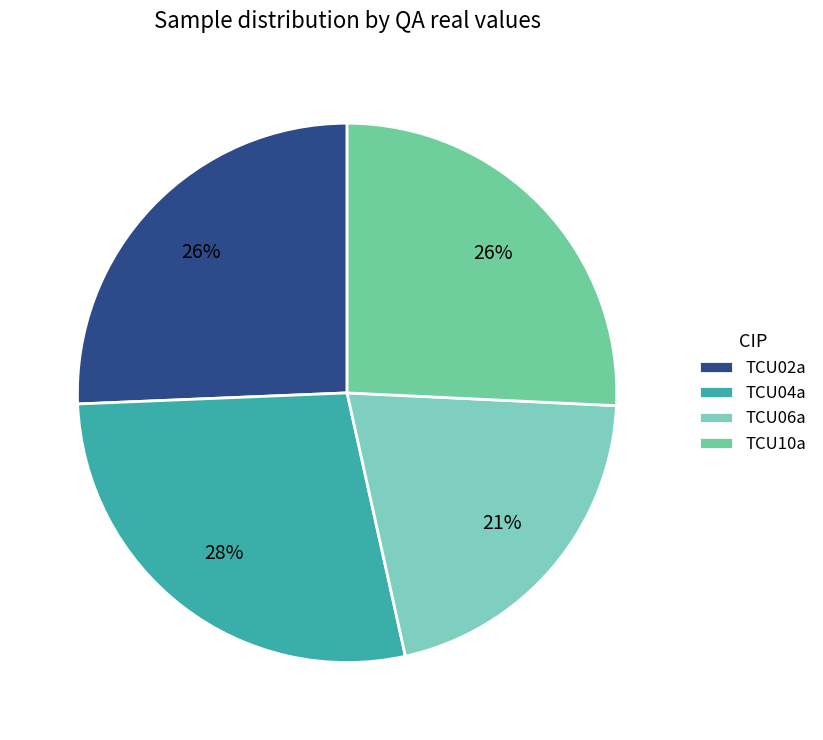

To the nearest percent, what is the average slice percentage?

25%